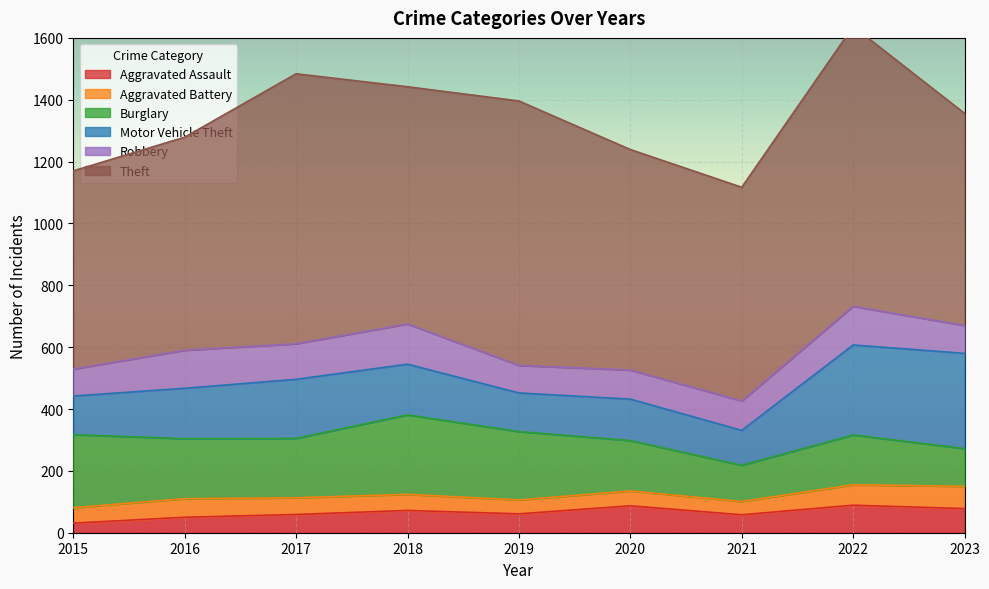

Where is the first local minimum for Motor Vehicle Theft?

2019